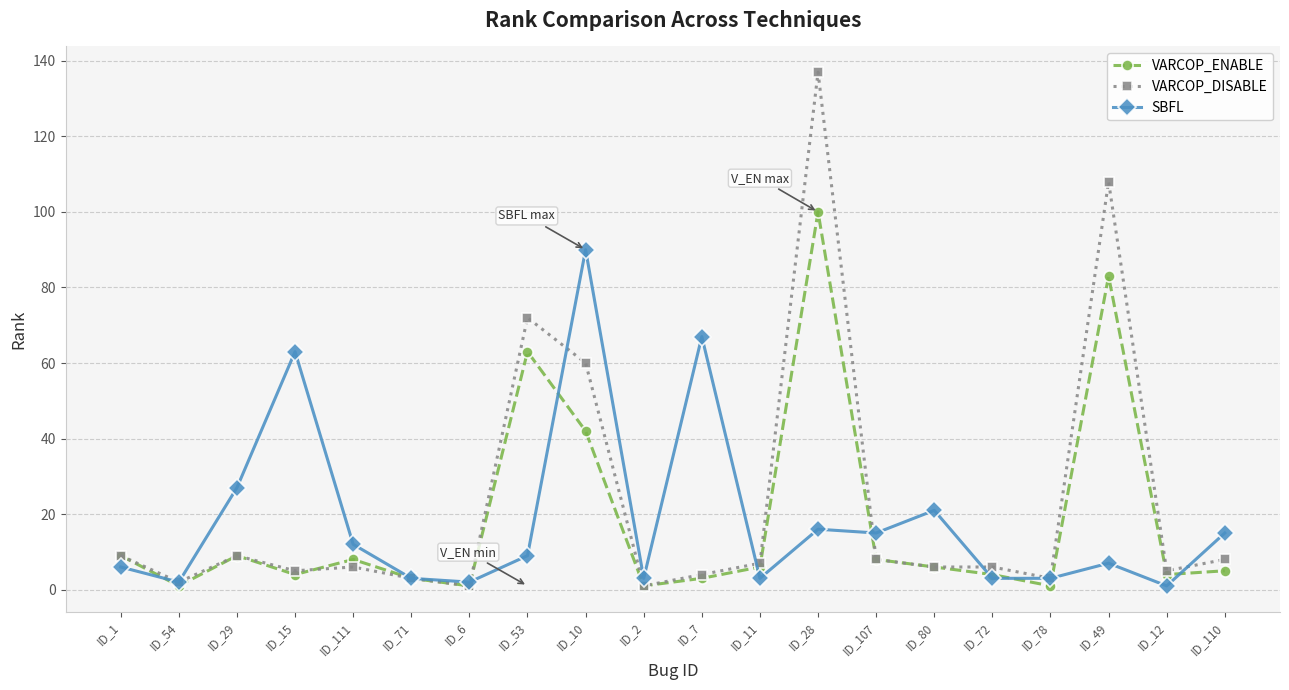

At which category does the chart reach its peak across all series?

ID_28